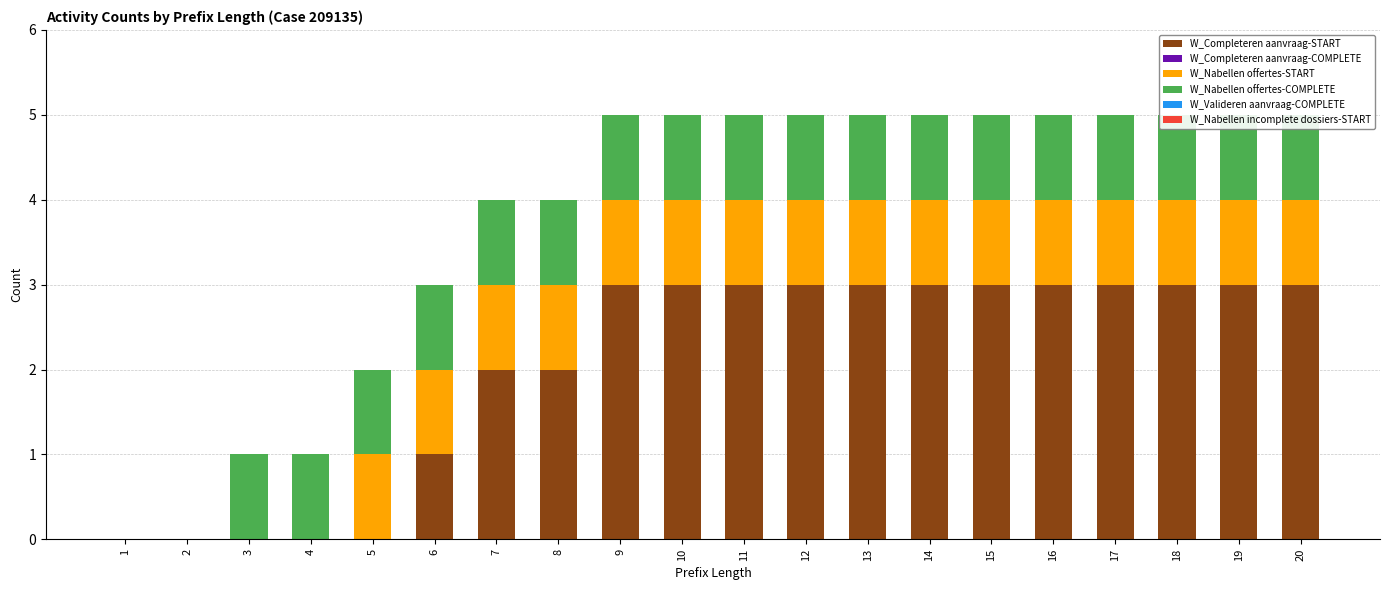

At how many categories does at least one series exceed 2?

12